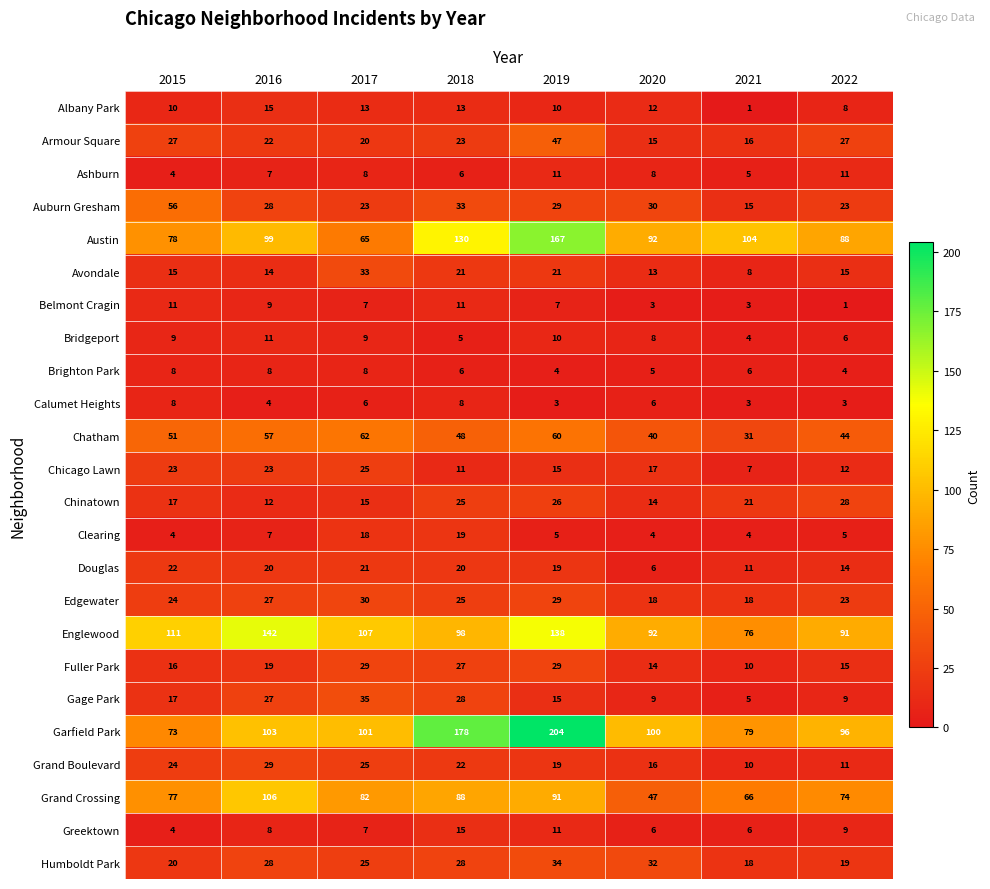

What is the greatest value displayed?

204